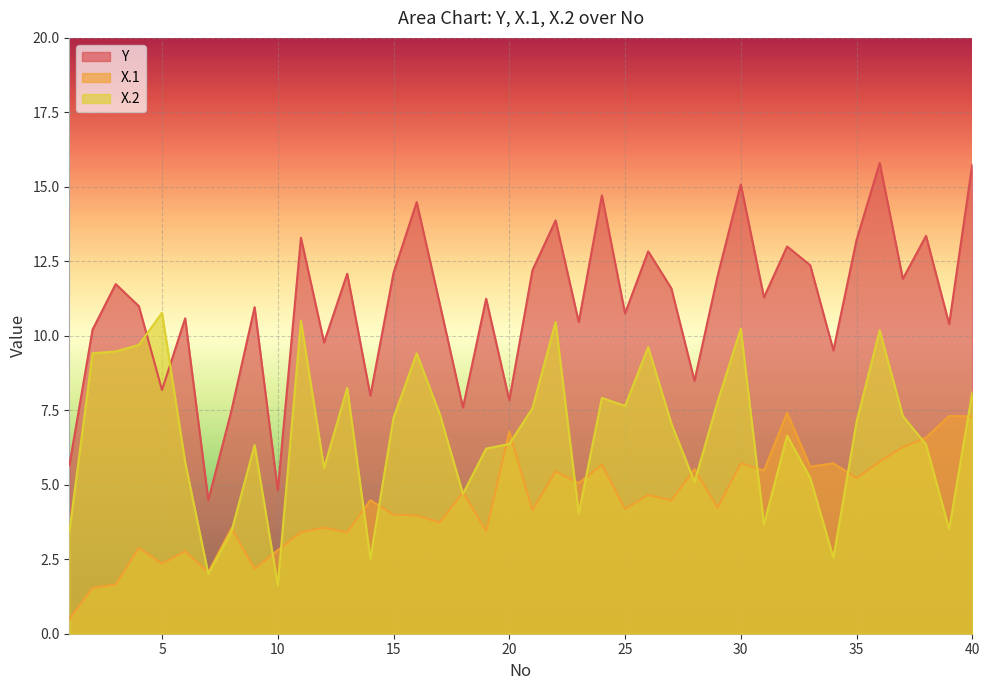

Which category has the highest value in the Y series?

36